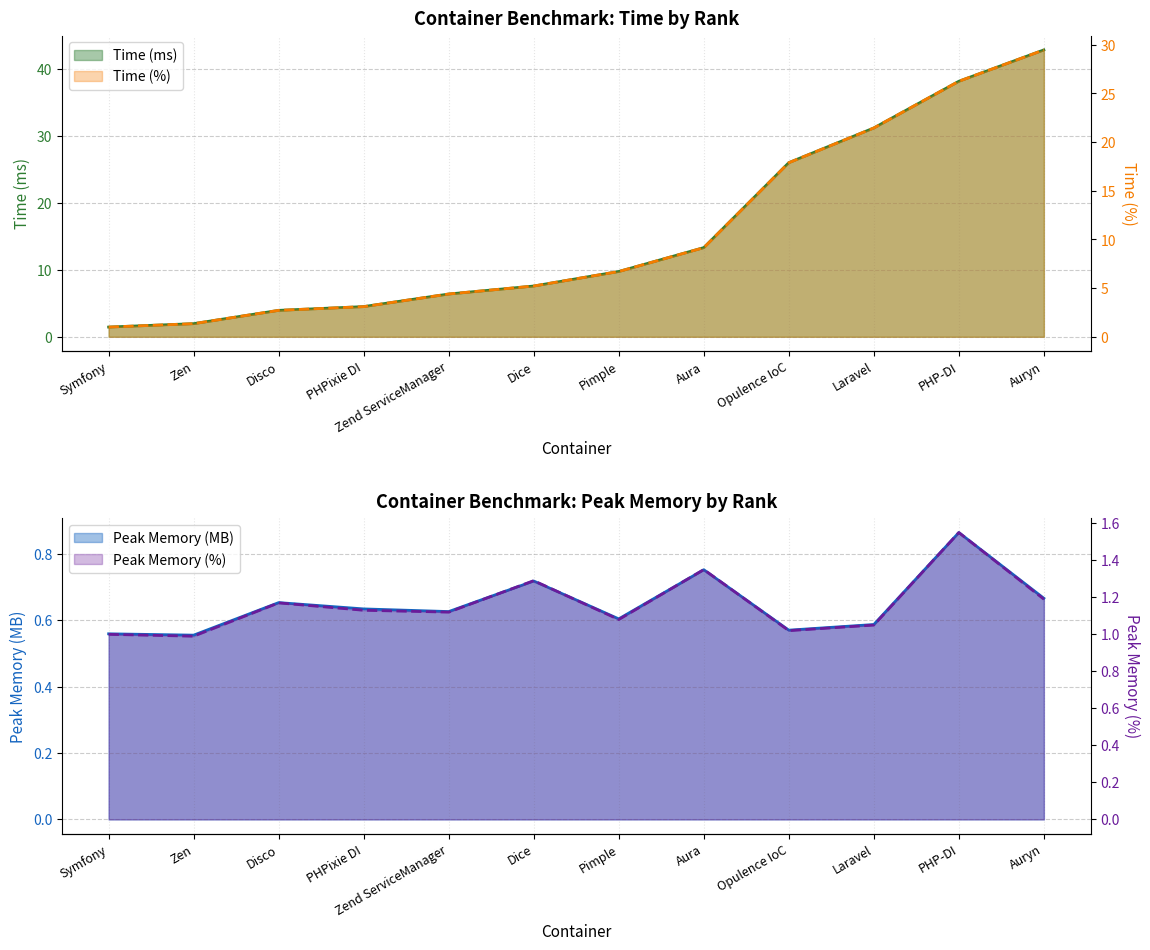

What is the sum of the Peak Memory (%) values at Auryn and Pimple?

2.3